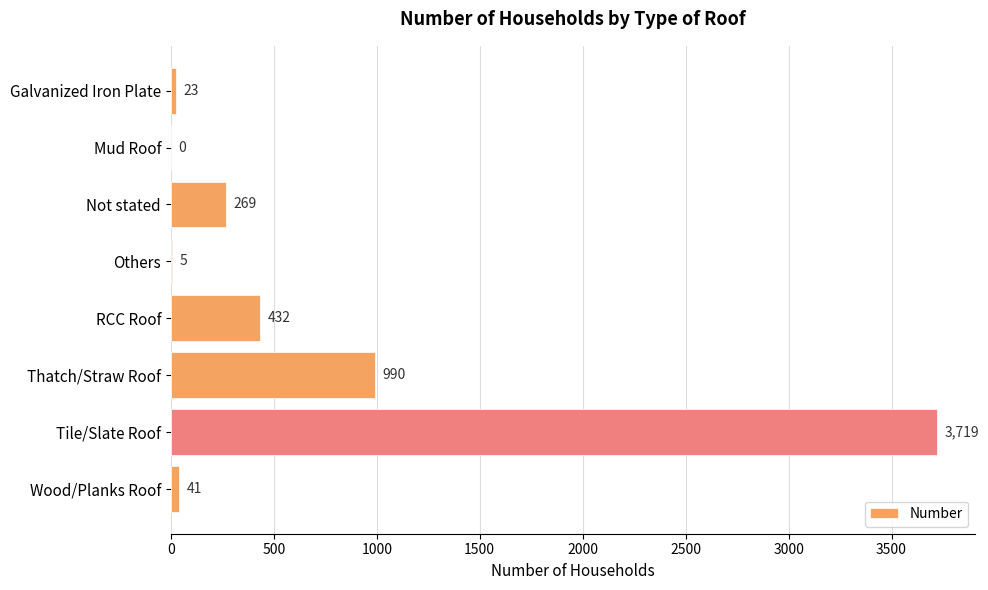

The chart shows a value of 990 at Thatch/Straw Roof. True or false?

True